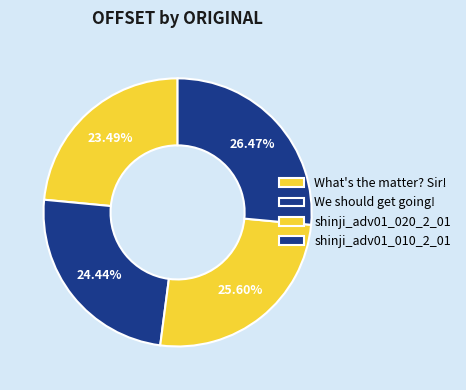

Count the number of slices in the pie.

4